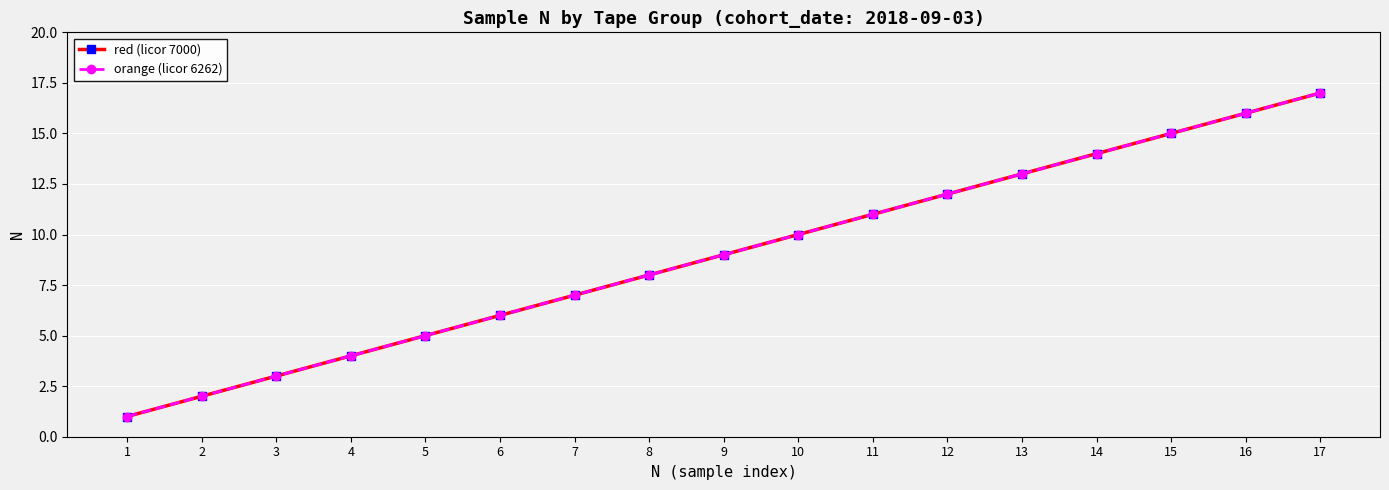

What is the lowest value of the orange (licor 6262) series?

1